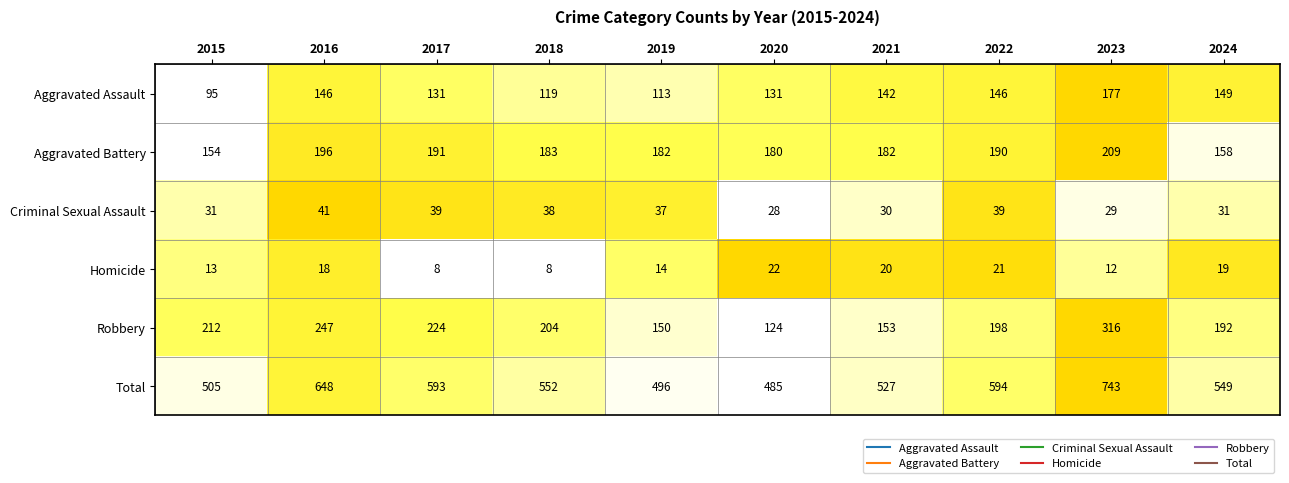

Between 2017 and 2024, which series saw the biggest shift?

Total